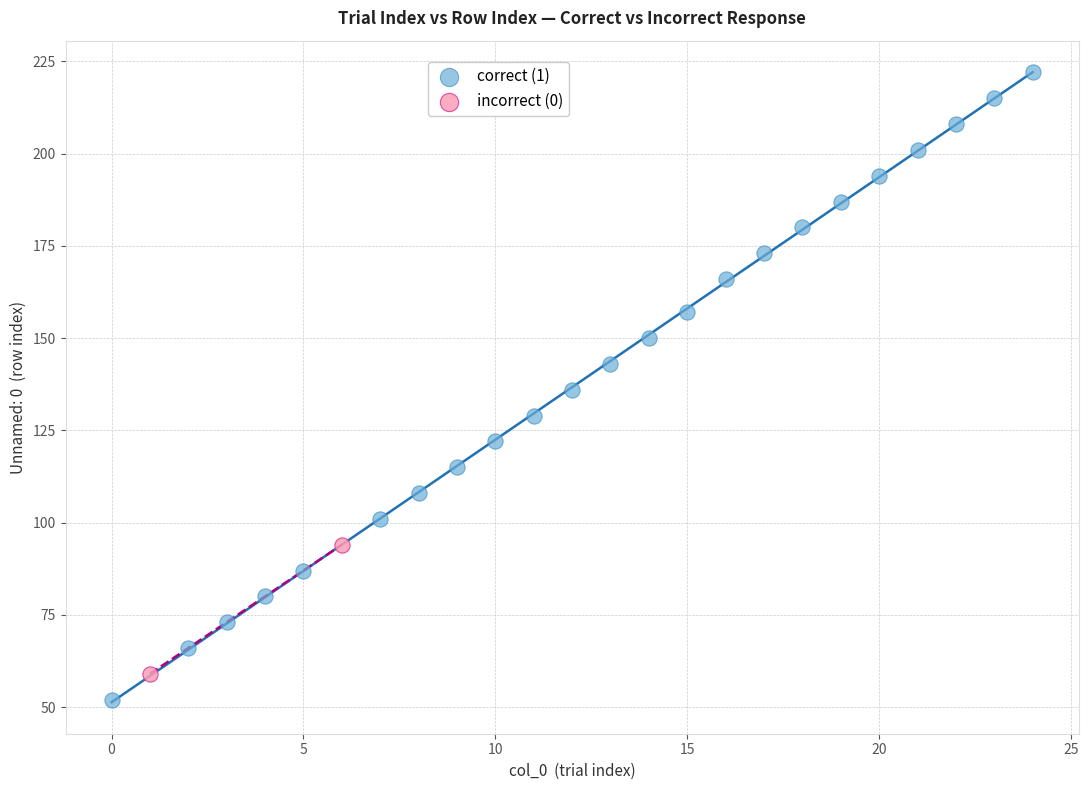

What are all the series names shown in the legend?

correct (1), incorrect (0)